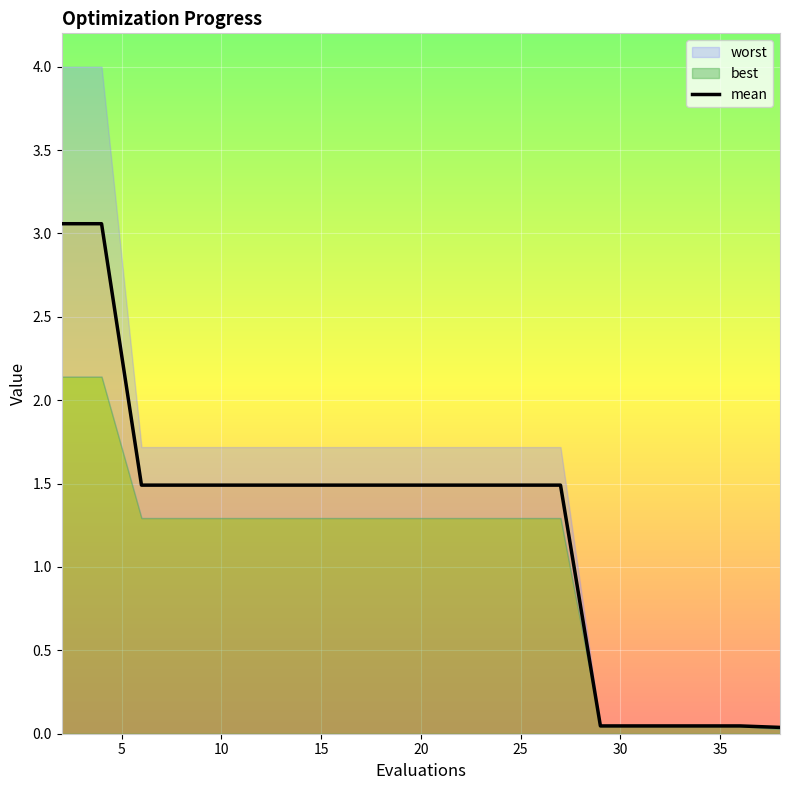

What is the highest value of the mean series?

3.1